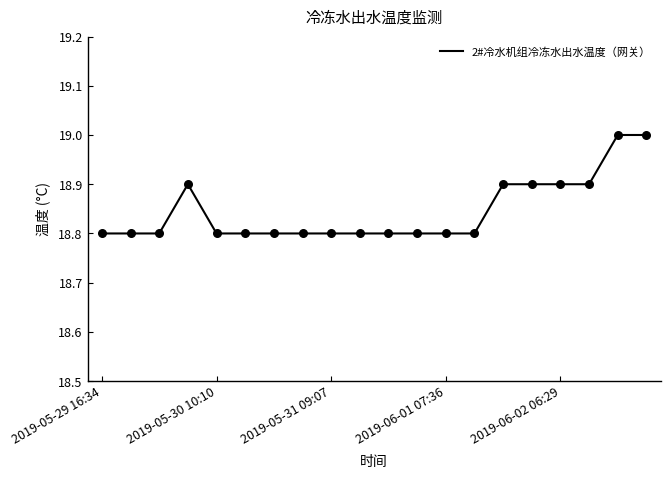

What is the minimum value shown in the chart?

18.8